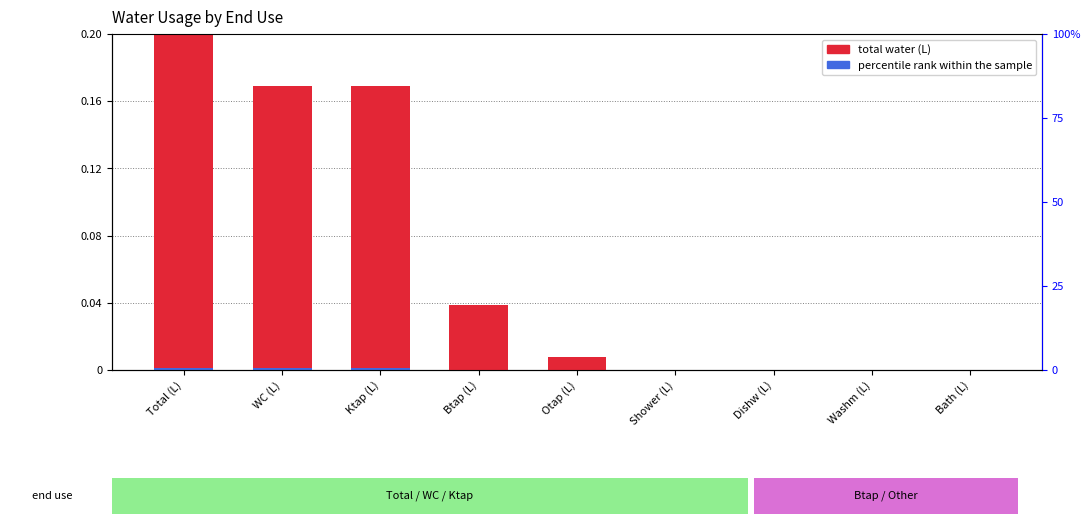

Rank the series by their maximum value, from highest to lowest.

total water (L), percentile rank within the sample